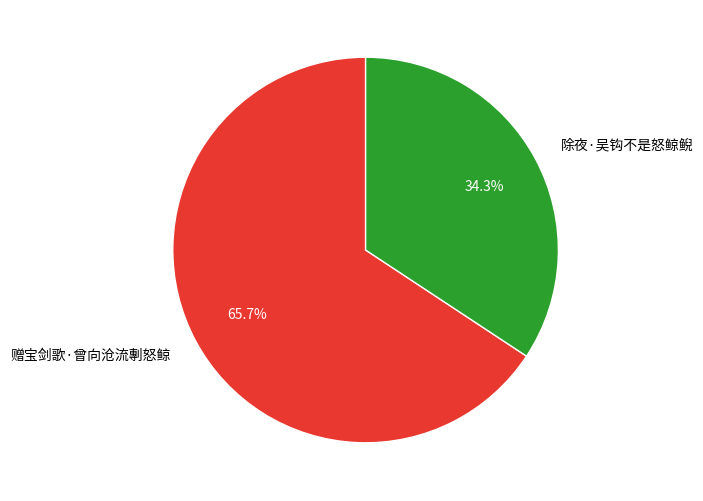

To the nearest percent, what is the difference between the 除夜·吴钩不是怒鲸鲵 and 赠宝剑歌·曾向沧流剸怒鲸 slice percentages?

31%